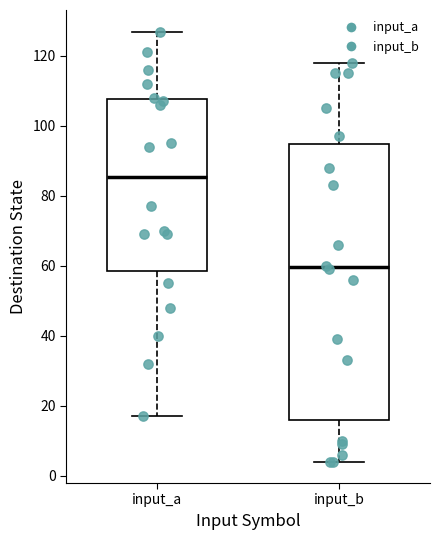

Reading left to right, read every box against the y-axis: the position of its median line, the range the box covers, and the ends of its whiskers. The values are not printed on the chart, so give them approximately, as read against the axis.

input_a: median 86, box 58 to 108, whiskers 18 to 128
input_b: median 60, box 16 to 94, whiskers 4 to 118